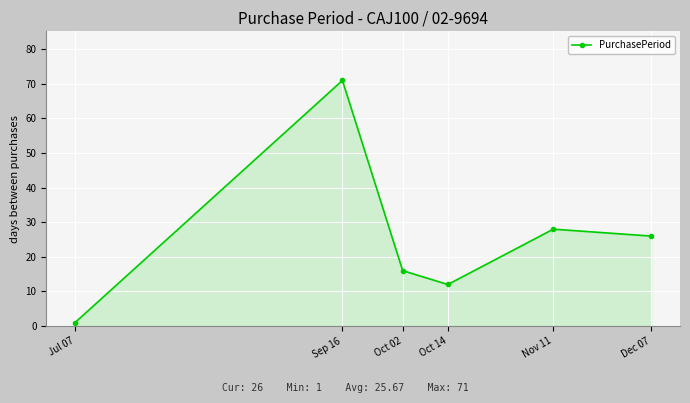

Does the chart have visible grid lines?

Yes